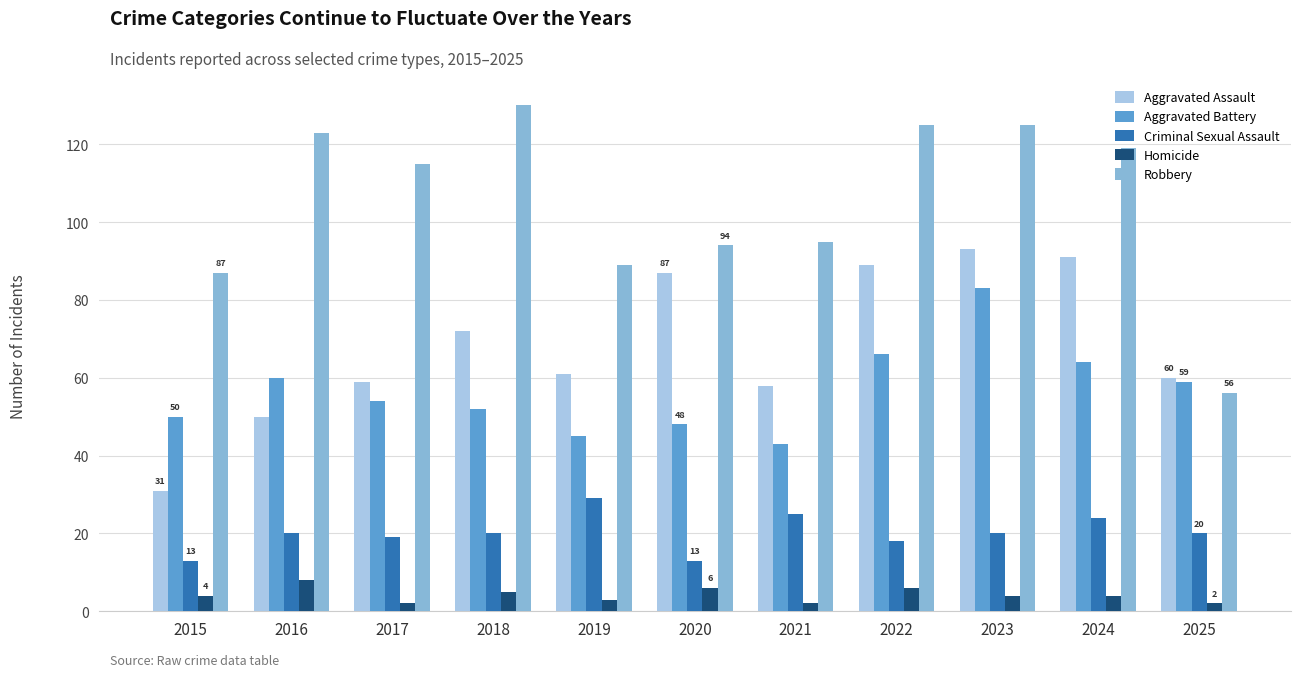

Is the value of Robbery at 2023 greater than the value of Criminal Sexual Assault at 2016?

Yes